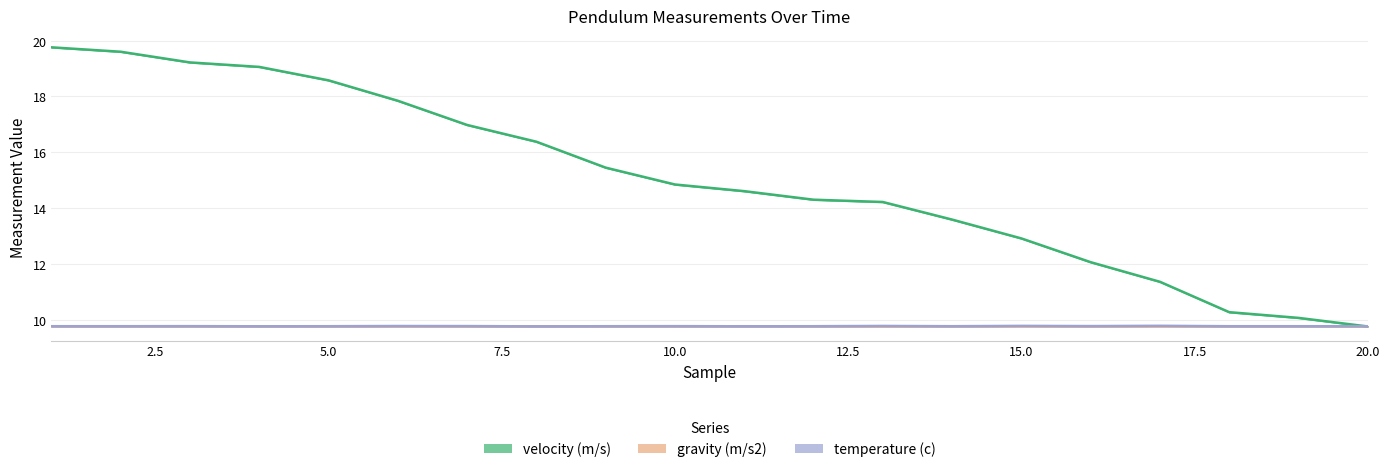

What is the sum of all temperature (c) values?

195.4